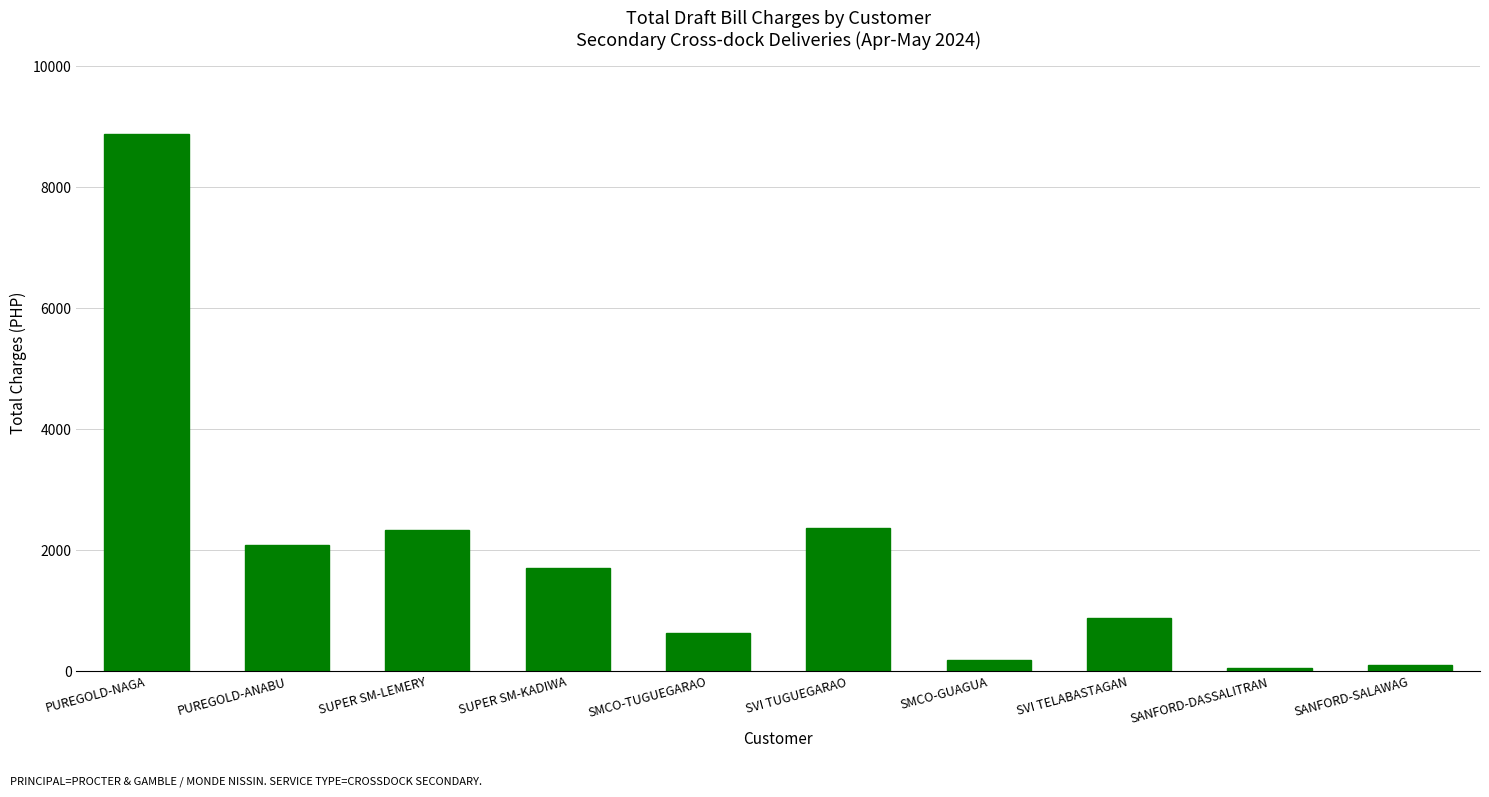

Between SVI TELABASTAGAN and SANFORD-SALAWAG, which is larger?

SVI TELABASTAGAN